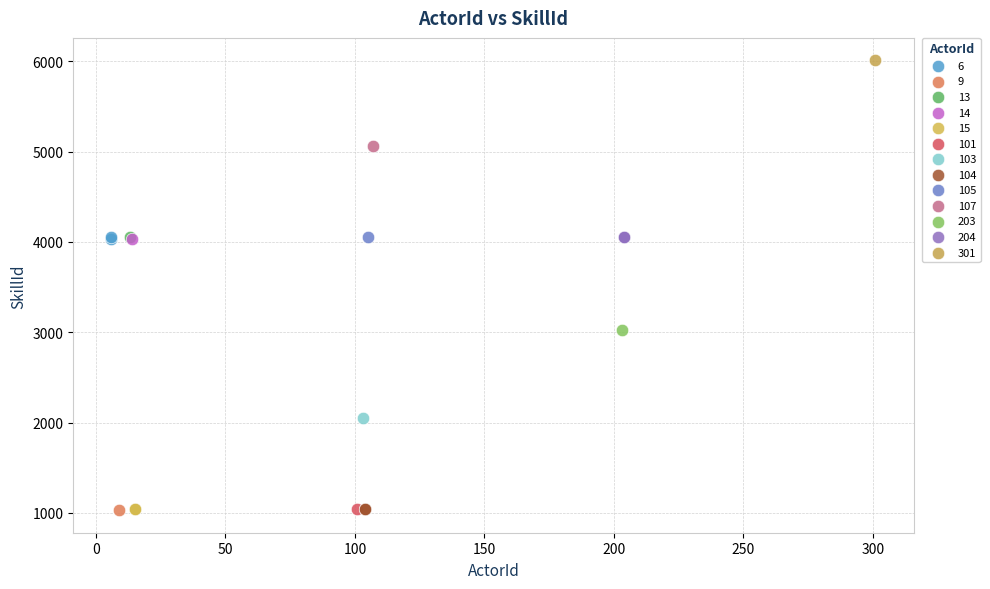

What are all the series names shown in the legend?

6, 9, 13, 14, 15, 101, 103, 104, 105, 107, 203, 204, 301